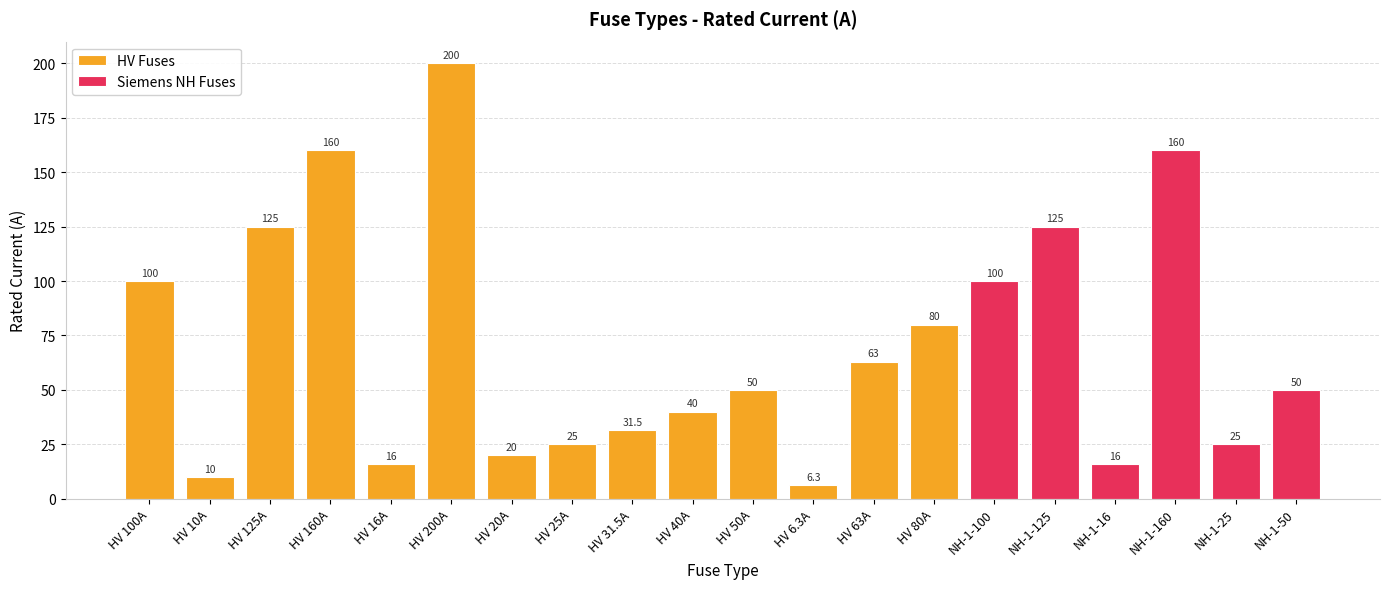

What is the value of the 10th bar from the left?

40.0